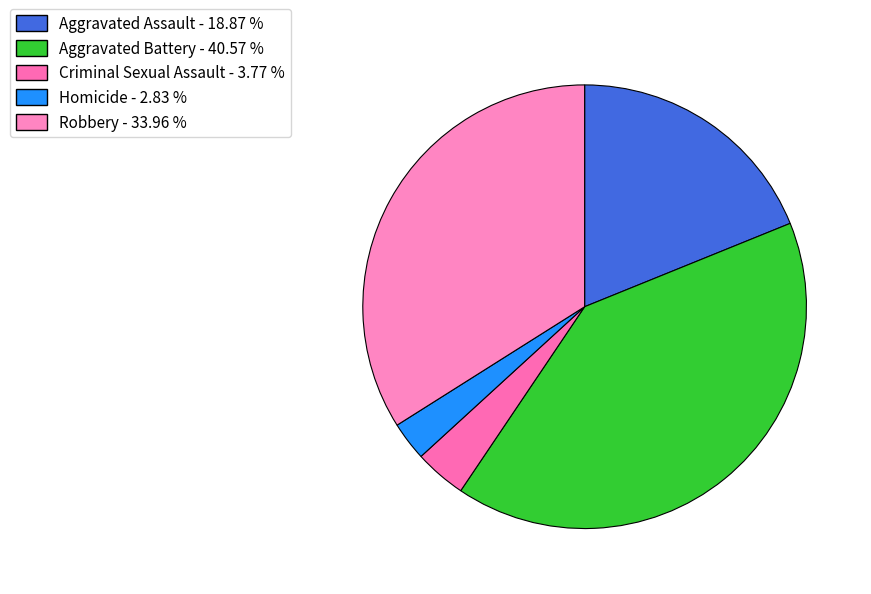

To the nearest percent, what is the average slice percentage?

20%